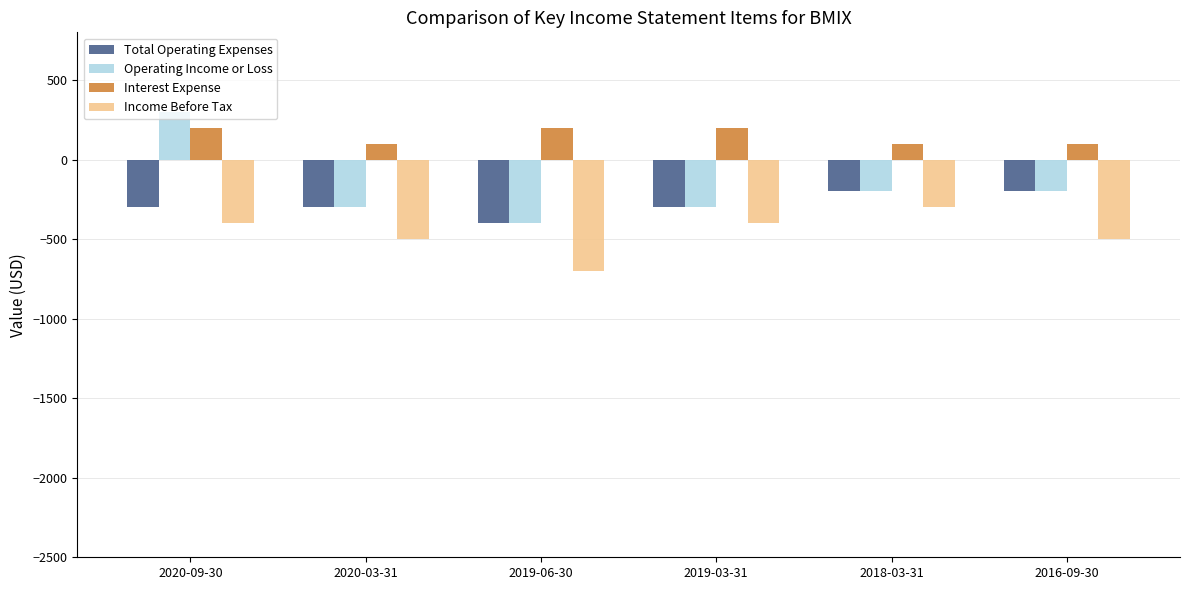

What is the difference between the maximum and minimum values in the Income Before Tax series?

400